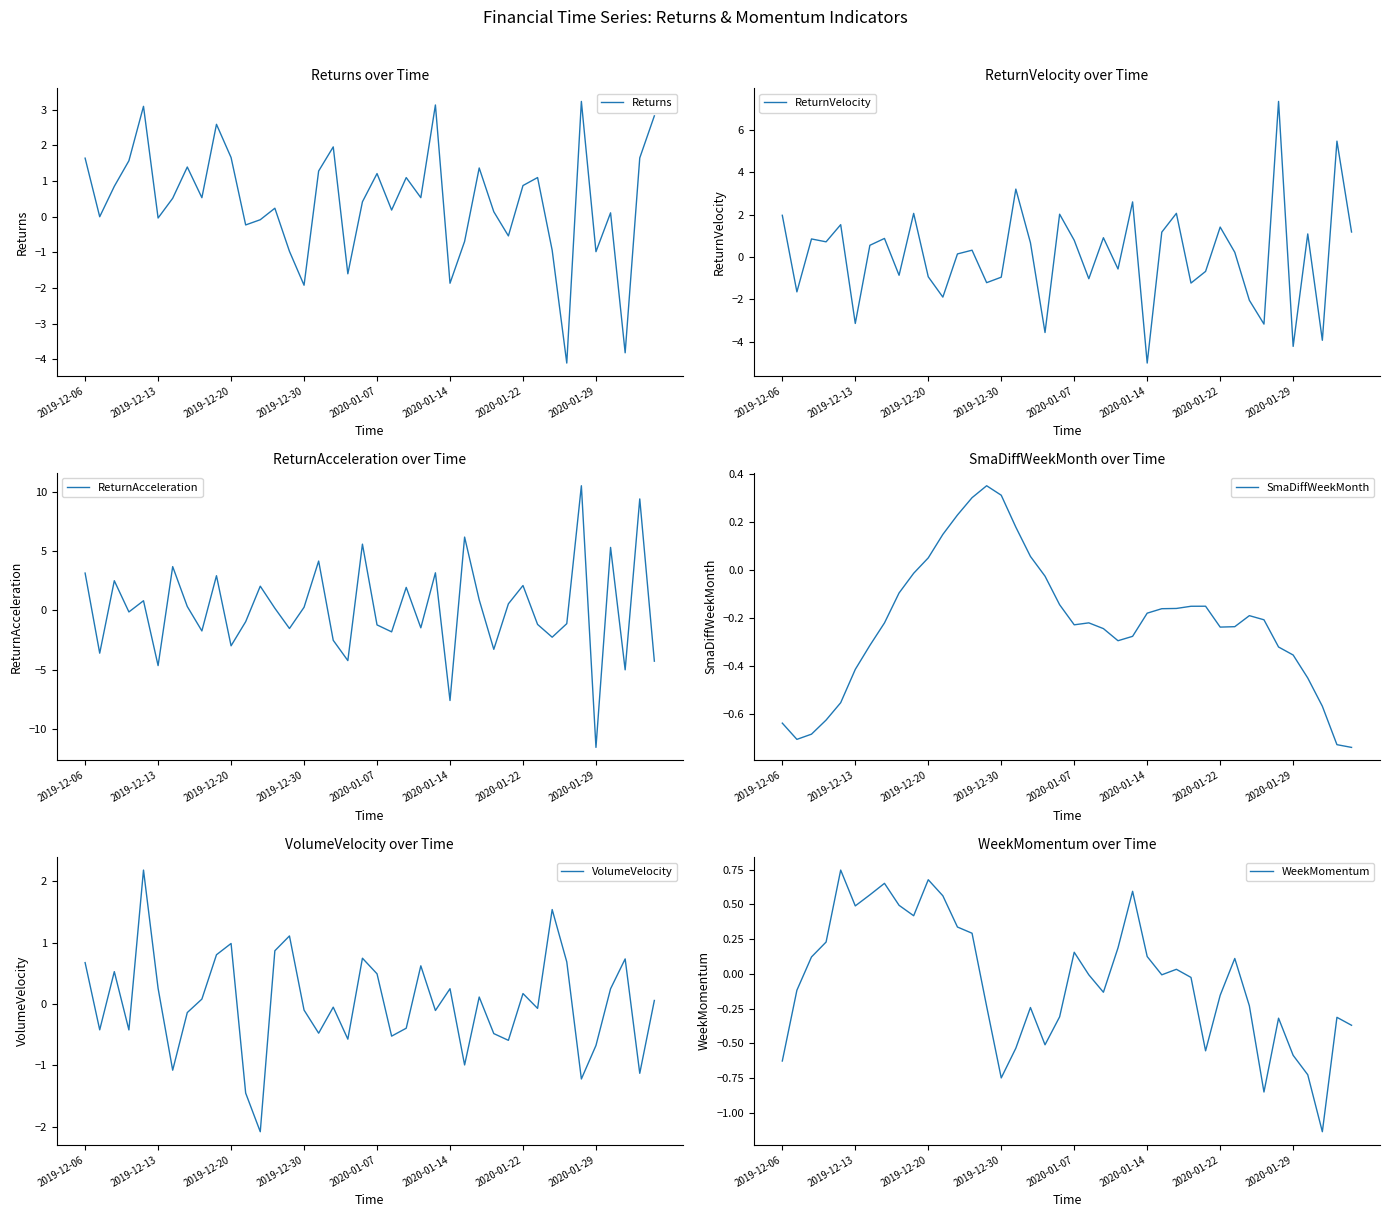

In ReturnAcceleration, how many points are higher than both neighbors (excluding endpoints)?

14